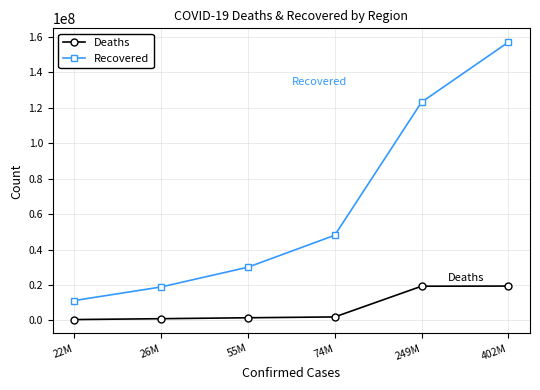

Which series has the widest spread of values?

Recovered